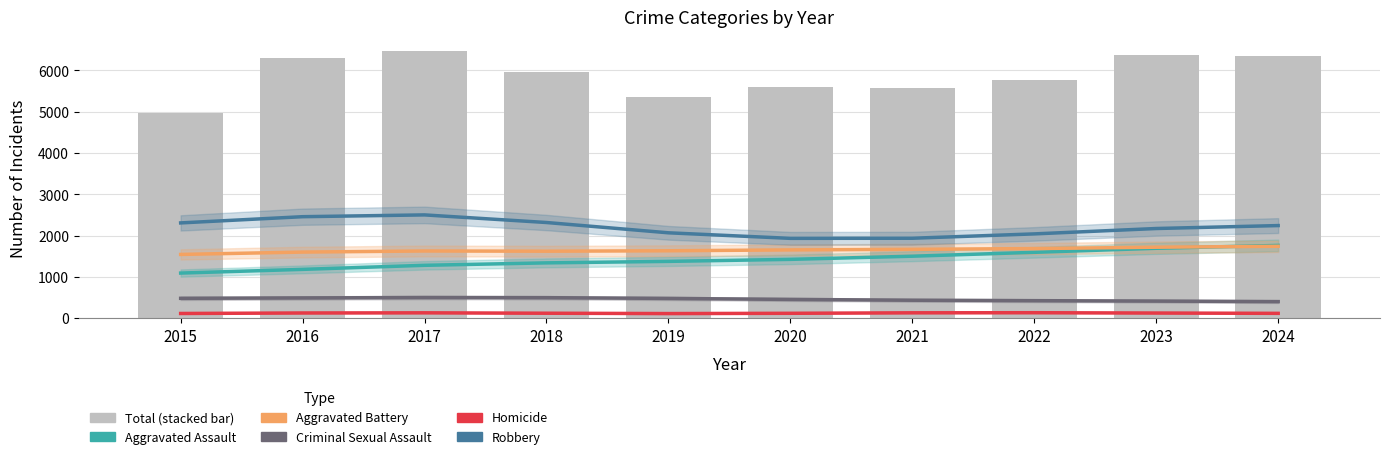

Reading right to left, what are all the values shown in this chart?

Aggravated Assault: 1836	1720	1554	1543	1360	1378	1361	1330	1236	971
Aggravated Battery: 1751	1779	1620	1681	1685	1635	1565	1647	1762	1411
Criminal Sexual Assault: 383	439	438	410	467	486	509	533	483	479
Homicide: 116	123	152	153	116	93	122	156	153	94
Robbery: 2263	2316	2004	1782	1970	1777	2396	2813	2671	2022